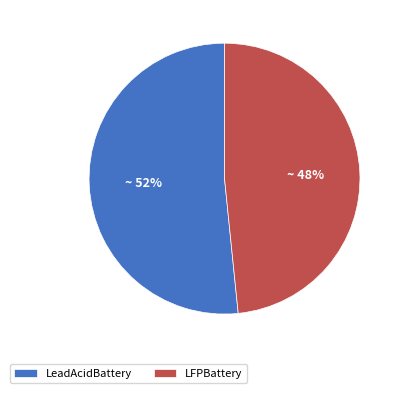

Is there a majority slice in this chart?

Yes